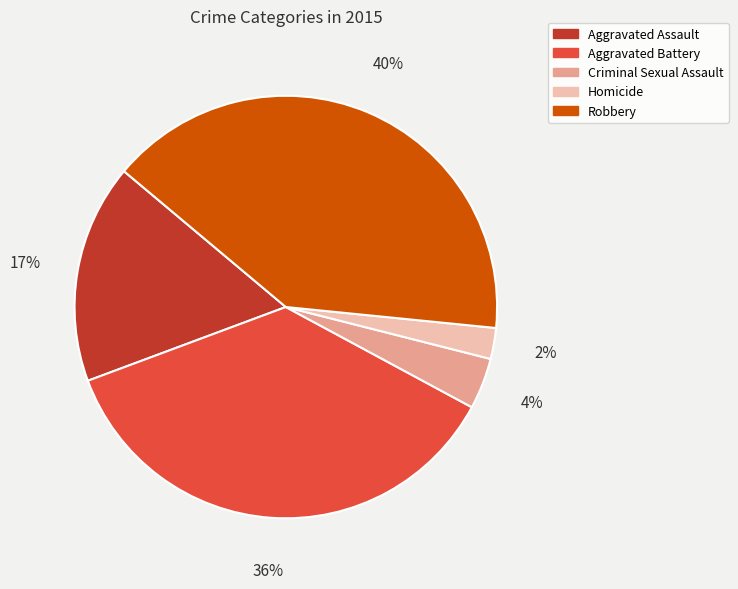

The Robbery slice represents 50% of the pie. True or false?

False